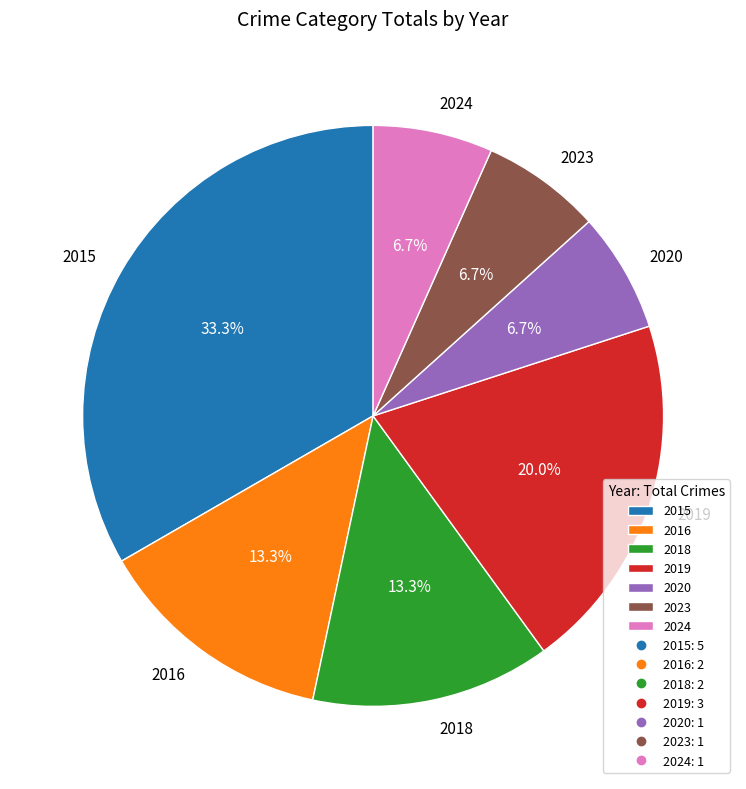

To the nearest percent, what portion does 2016 represent?

13%